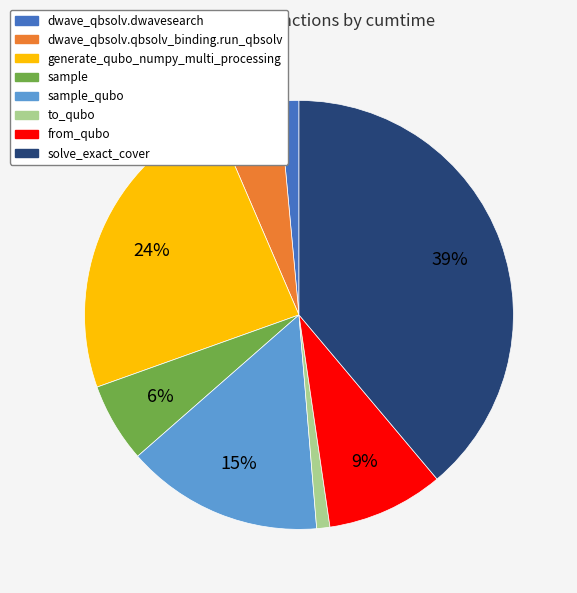

Count the number of slices in the pie.

8